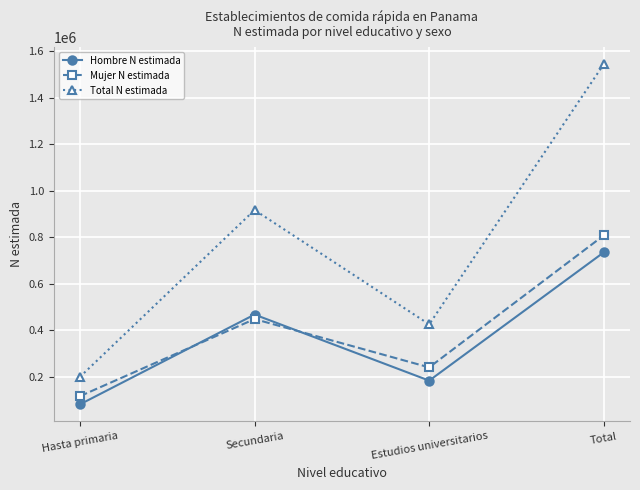

What is the value of the Mujer N estimada point at the 2nd from the left?

448923